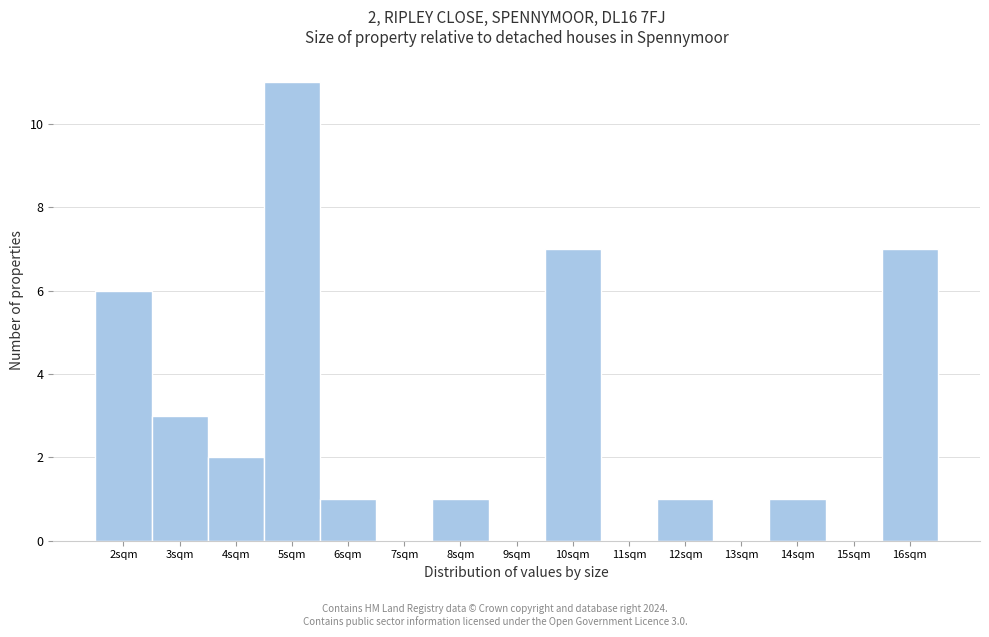

Reading right to left, transcribe all the data shown in this chart.

16sqm=7	15sqm=0	14sqm=1	13sqm=0	12sqm=1	11sqm=0	10sqm=7	9sqm=0	8sqm=1	7sqm=0	6sqm=1	5sqm=11	4sqm=2	3sqm=3	2sqm=6